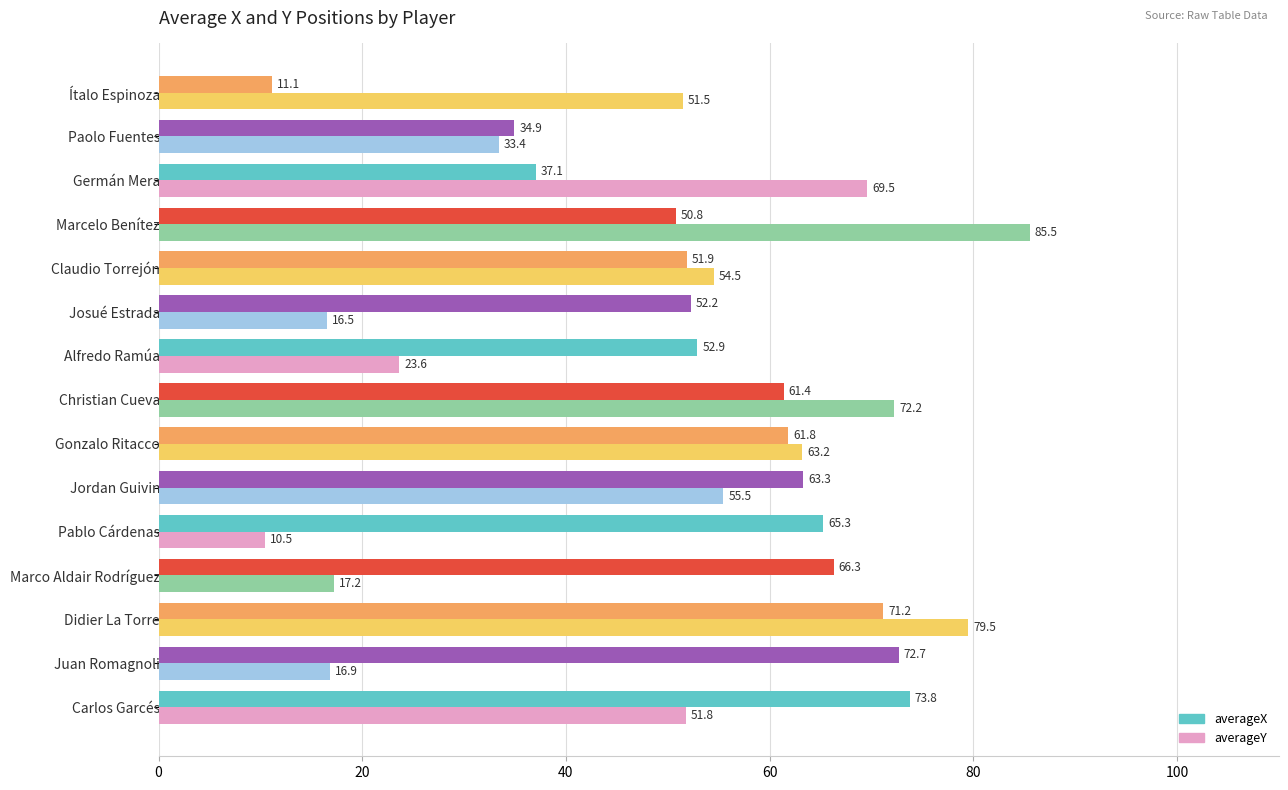

What is the sum of all averageY values?

701.3